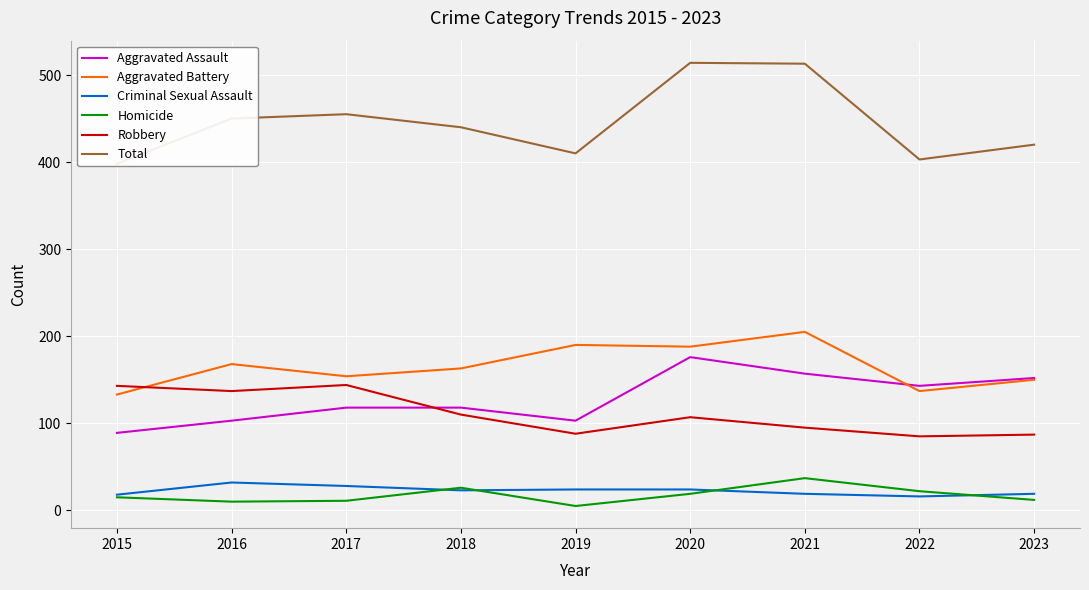

What is the highest value of the Total series?

514